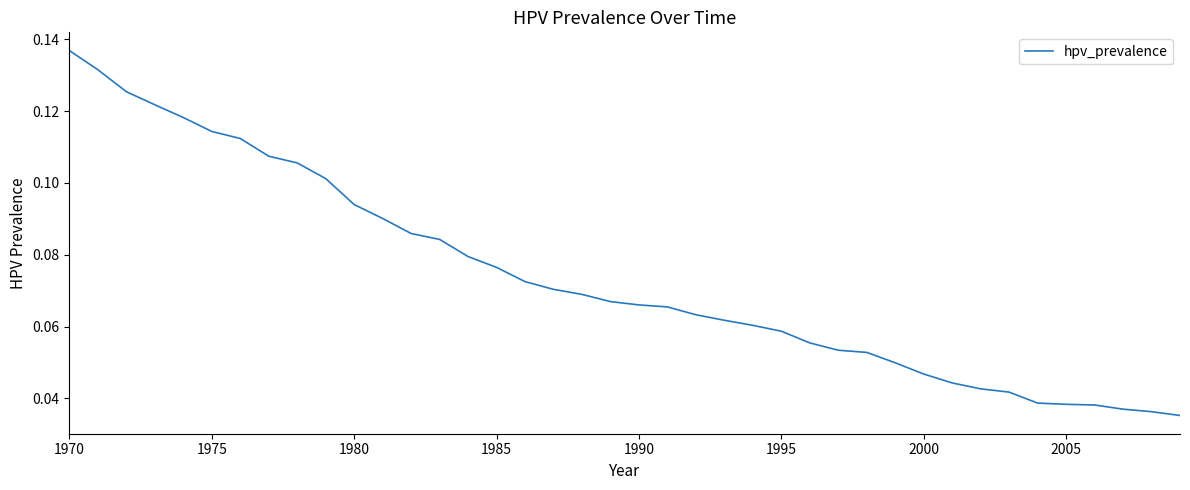

What is the value of the 4th point from the left?

0.1